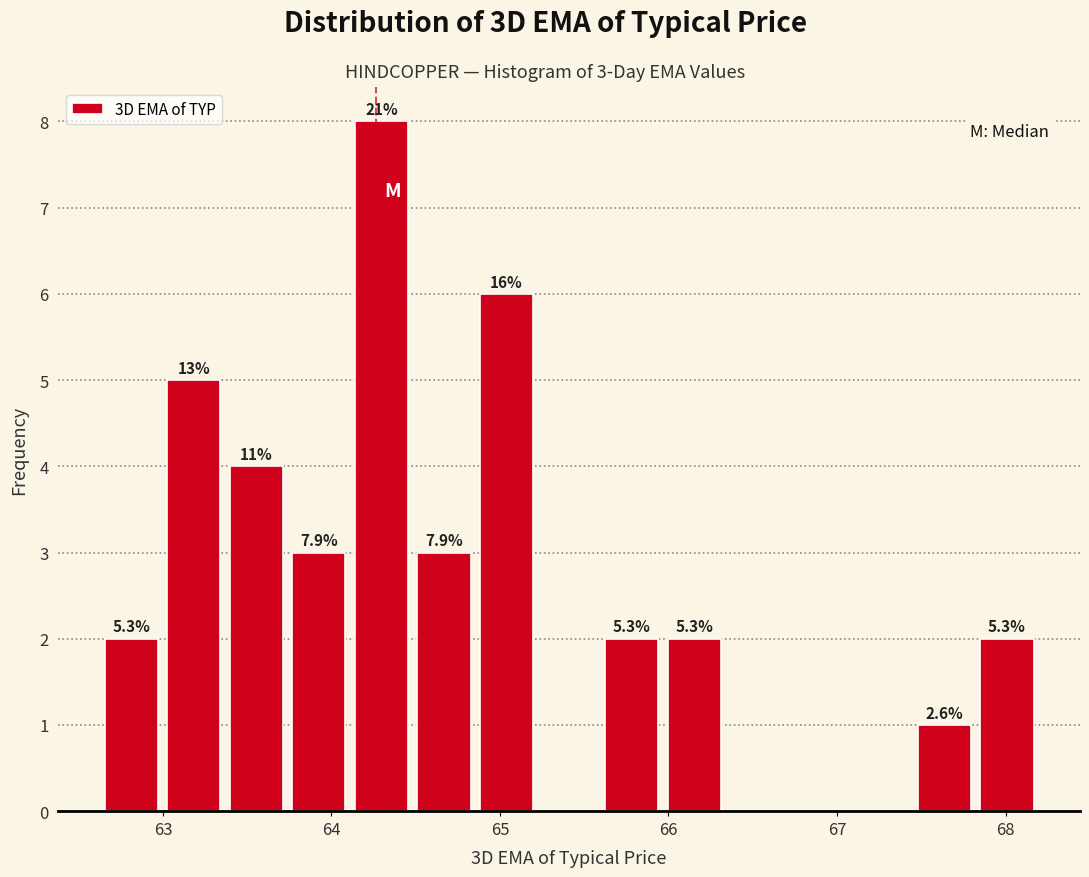

Around what value on the x-axis is the tallest bar? Give the approximate position of its centre, as read against the axis.

64.3